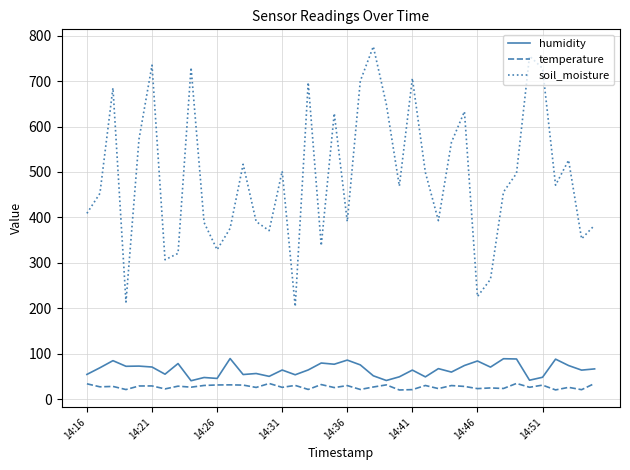

List the series in order of their peak value, highest first.

soil_moisture, humidity, temperature